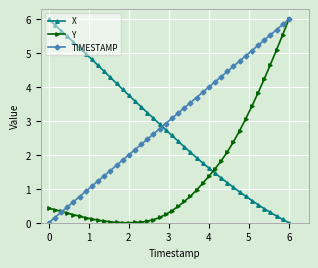

What is the sum of all TIMESTAMP values?

120.0